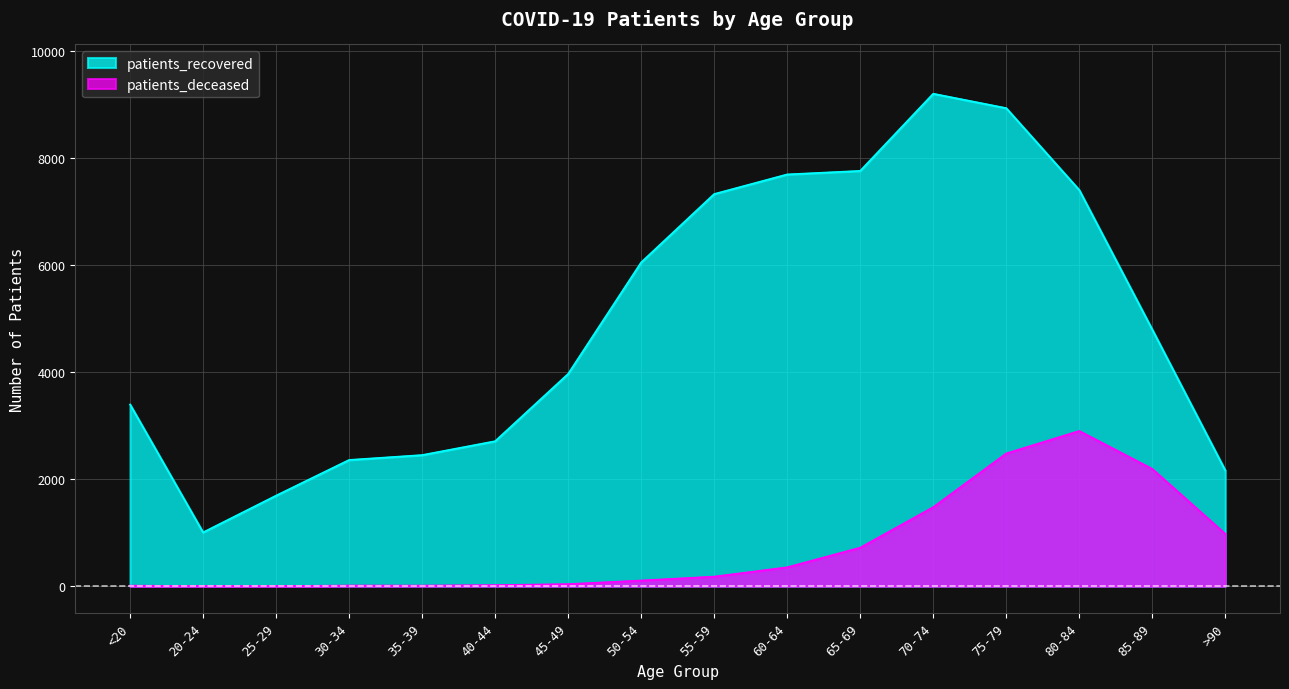

What is the value of the patients_deceased point at the 2nd from the left?

3